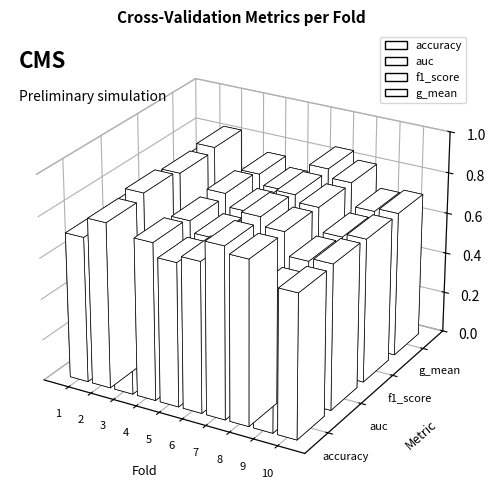

What is the difference between the maximum and minimum values in the g_mean series?

0.2